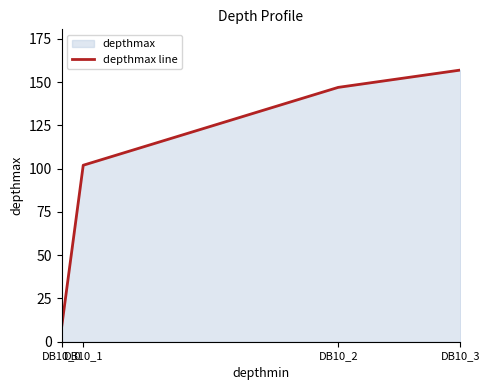

Rank the categories by value from lowest to highest.

DB10_0, DB10_1, DB10_2, DB10_3